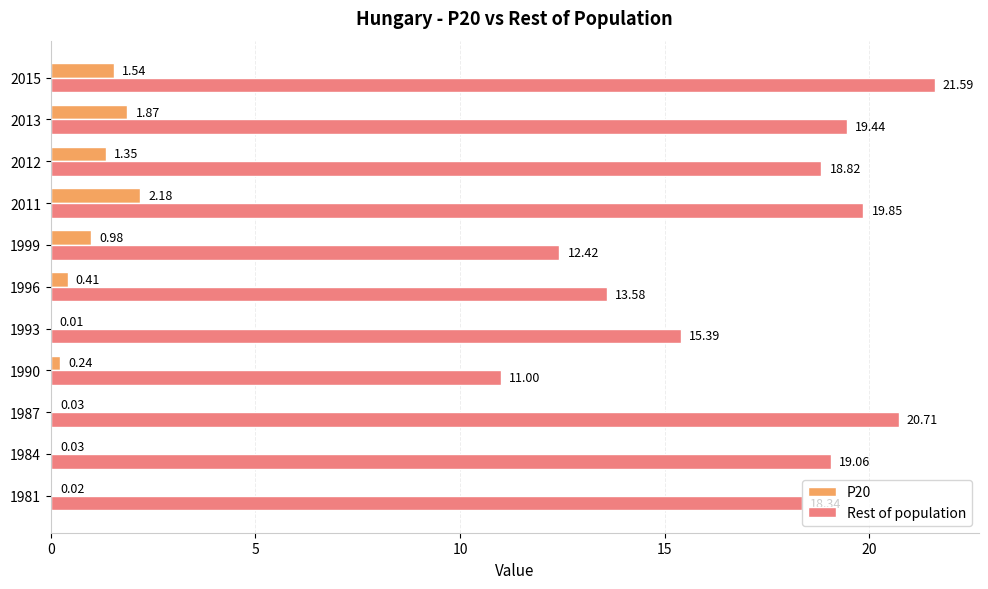

What are all the series names shown in the legend?

P20, Rest of population